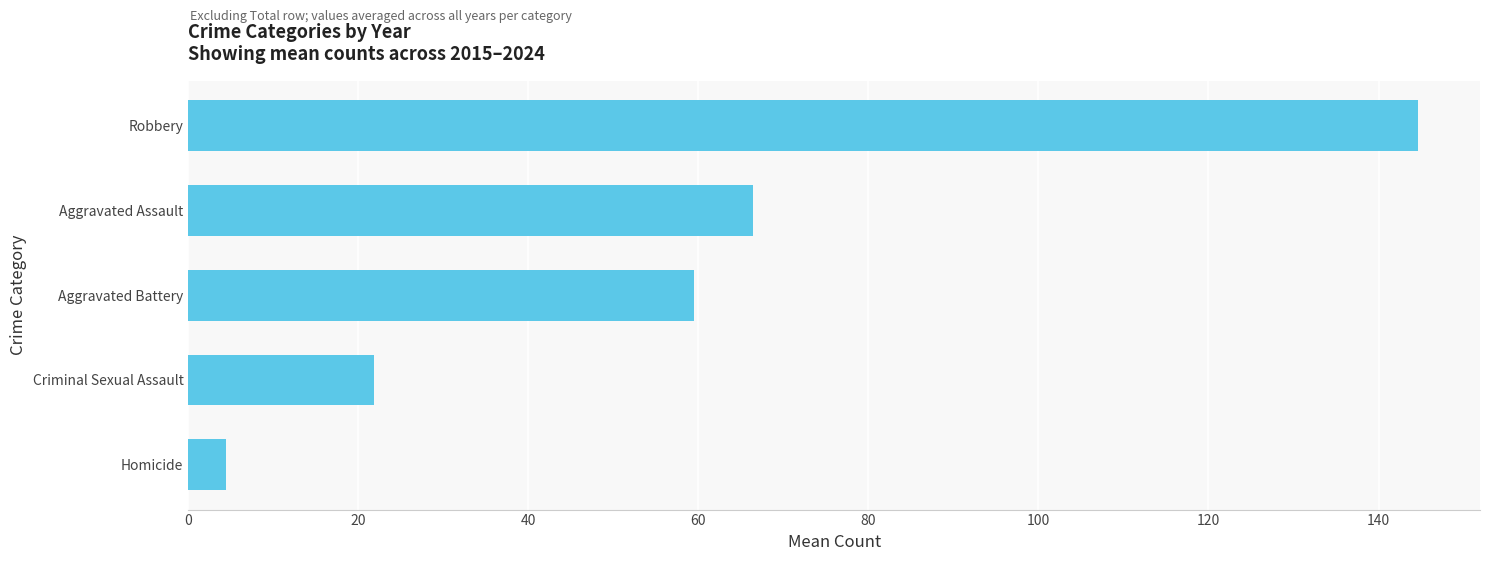

List the labels in order of value, largest first.

Robbery, Aggravated Assault, Aggravated Battery, Criminal Sexual Assault, Homicide